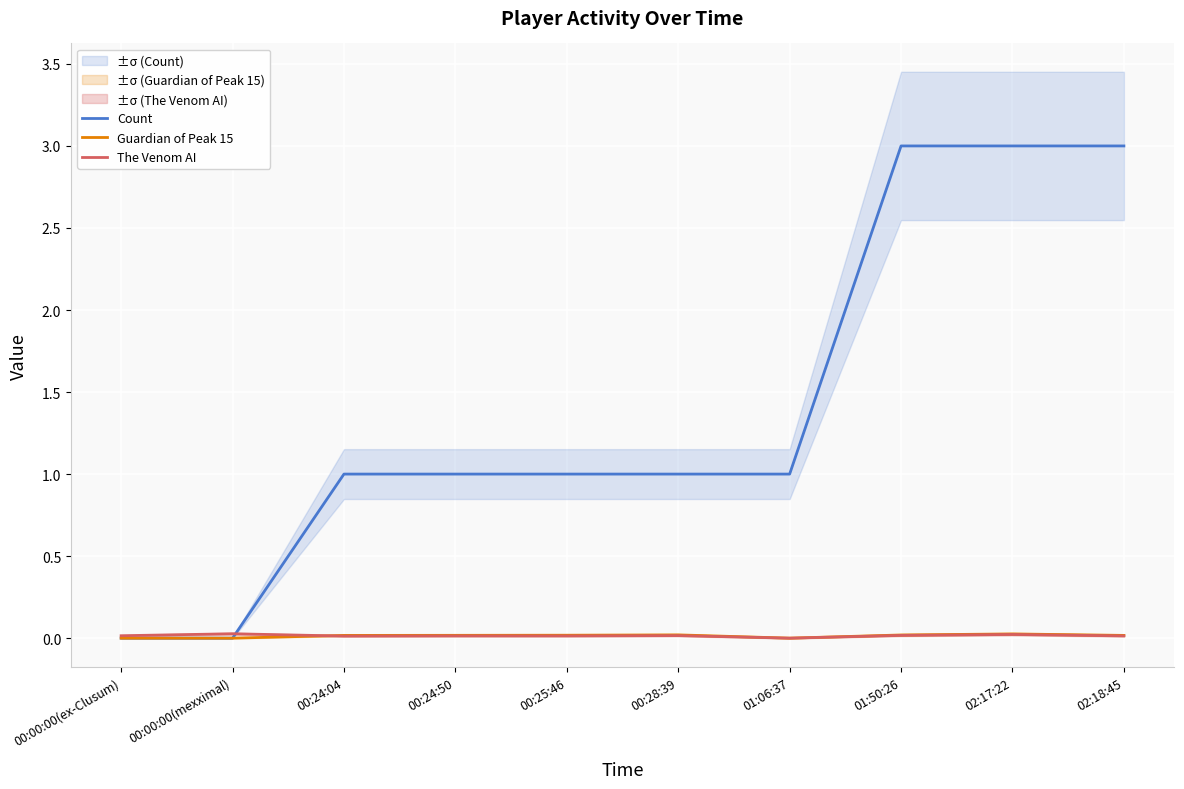

True or false: Count and Guardian of Peak 15 intersect in this chart.

False